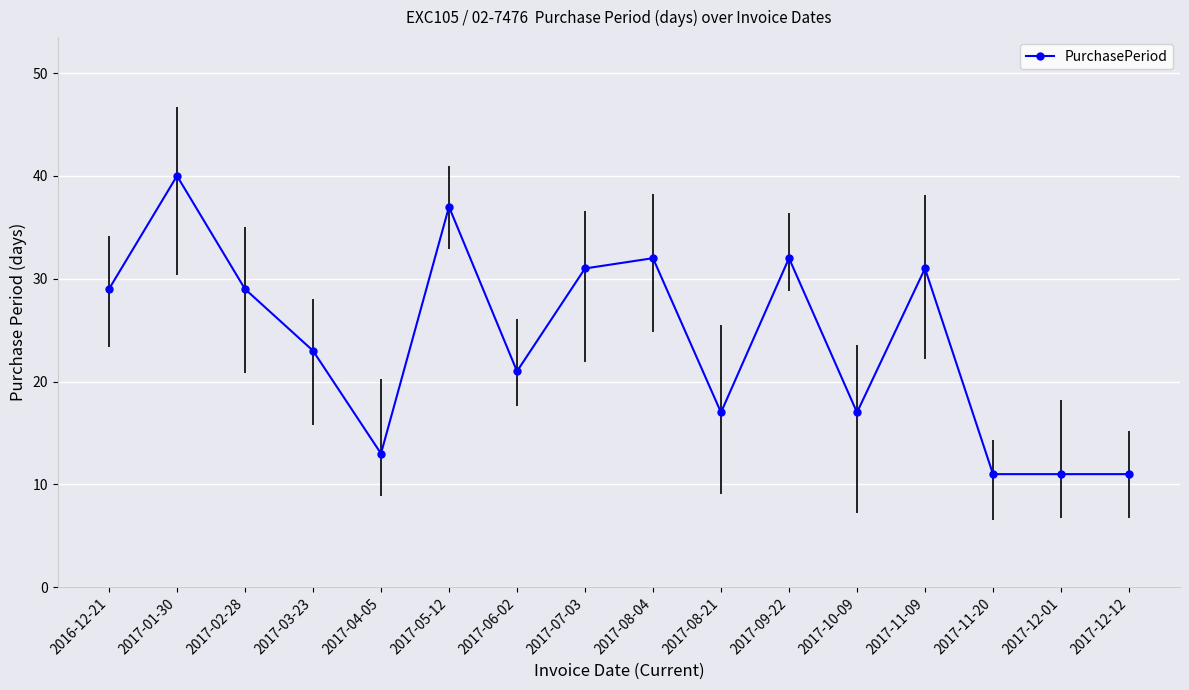

What is the difference between the maximum and minimum values?

29